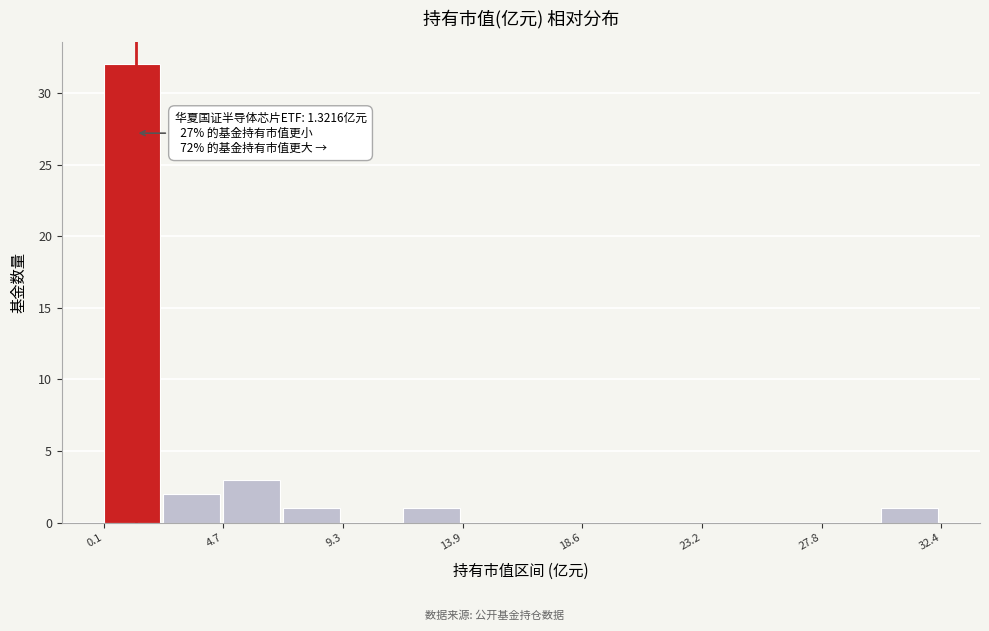

Which range on the x-axis has the tallest bar?

0.0 to 2.5